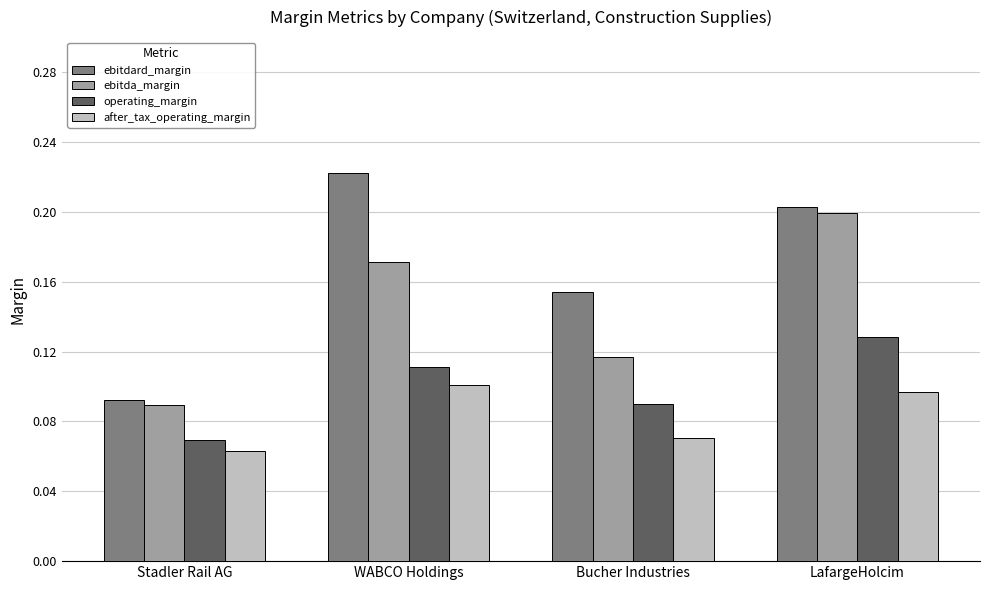

What are all the series names shown in the legend?

ebitdard_margin, ebitda_margin, operating_margin, after_tax_operating_margin